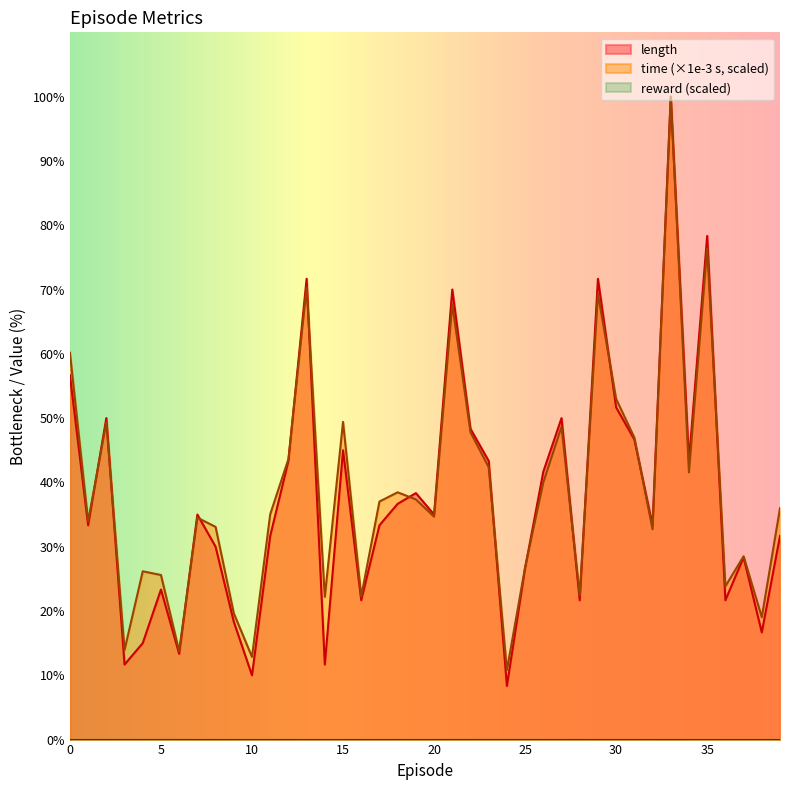

True or false: time_scaled and length intersect in this chart.

True